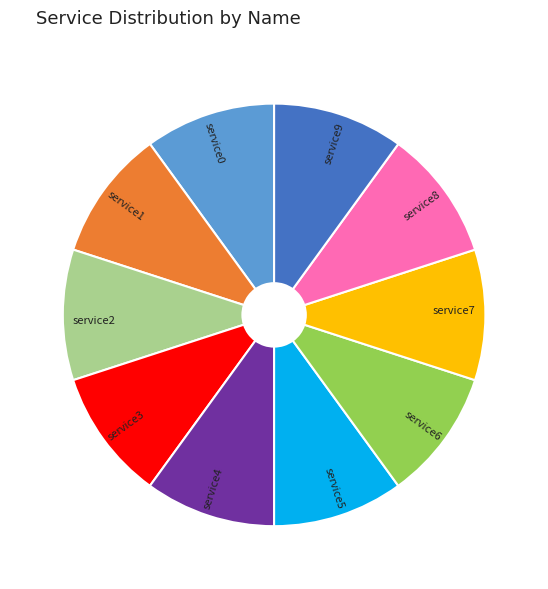

True or false: service9 accounts for 10% of the total.

True